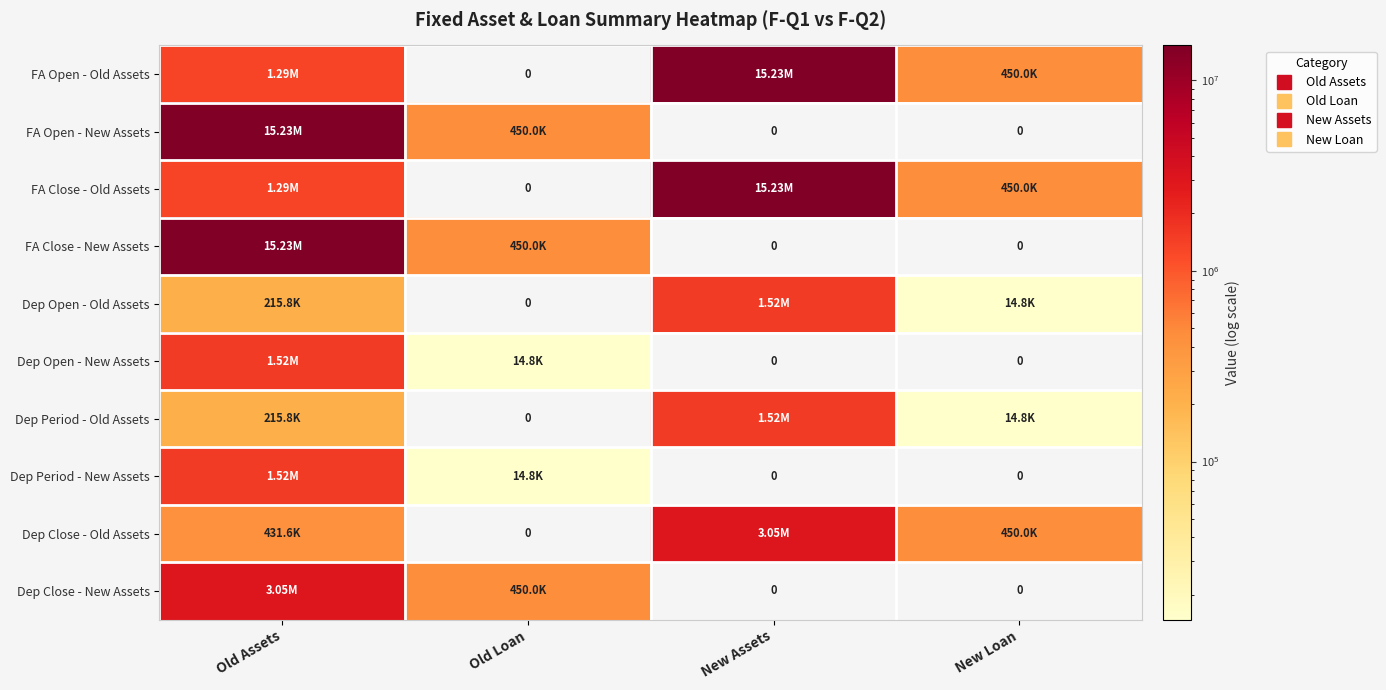

What is the difference between the maximum and minimum values in the Dep Close - New Assets series?

3046000.0